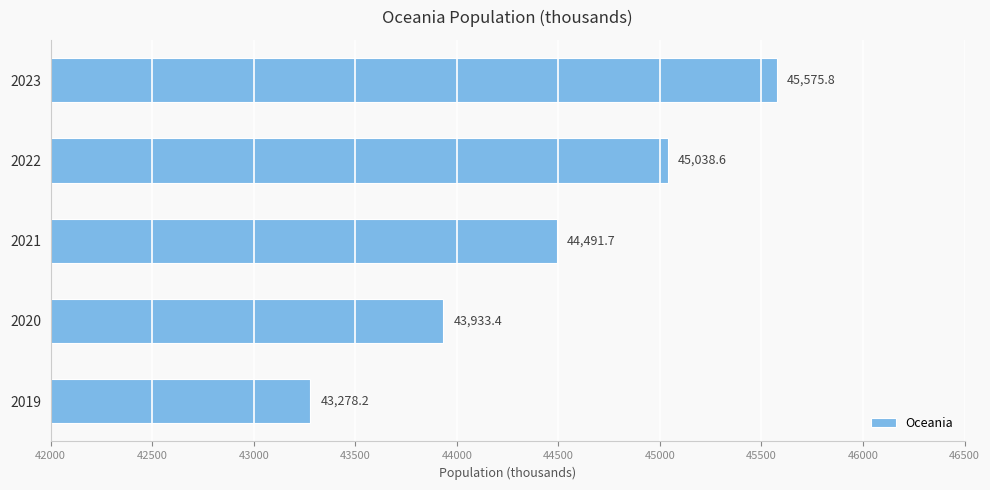

Which category has the highest value across all series?

2023